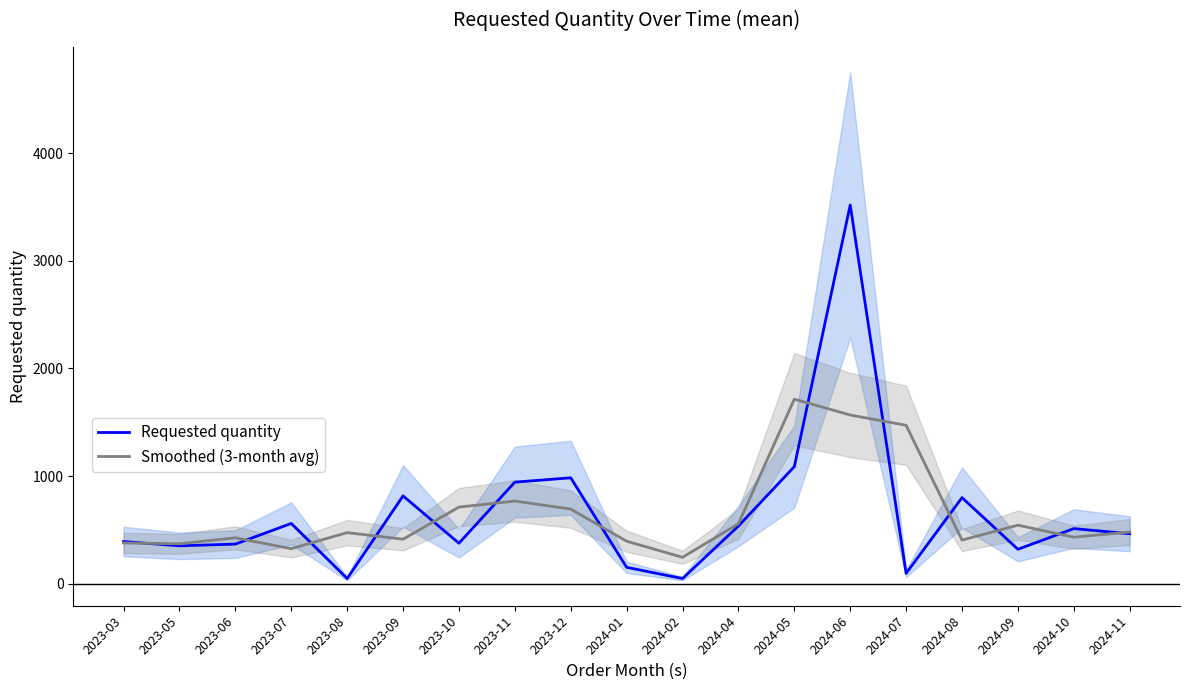

Which has a higher value, 2024-07 or 2023-07?

2023-07